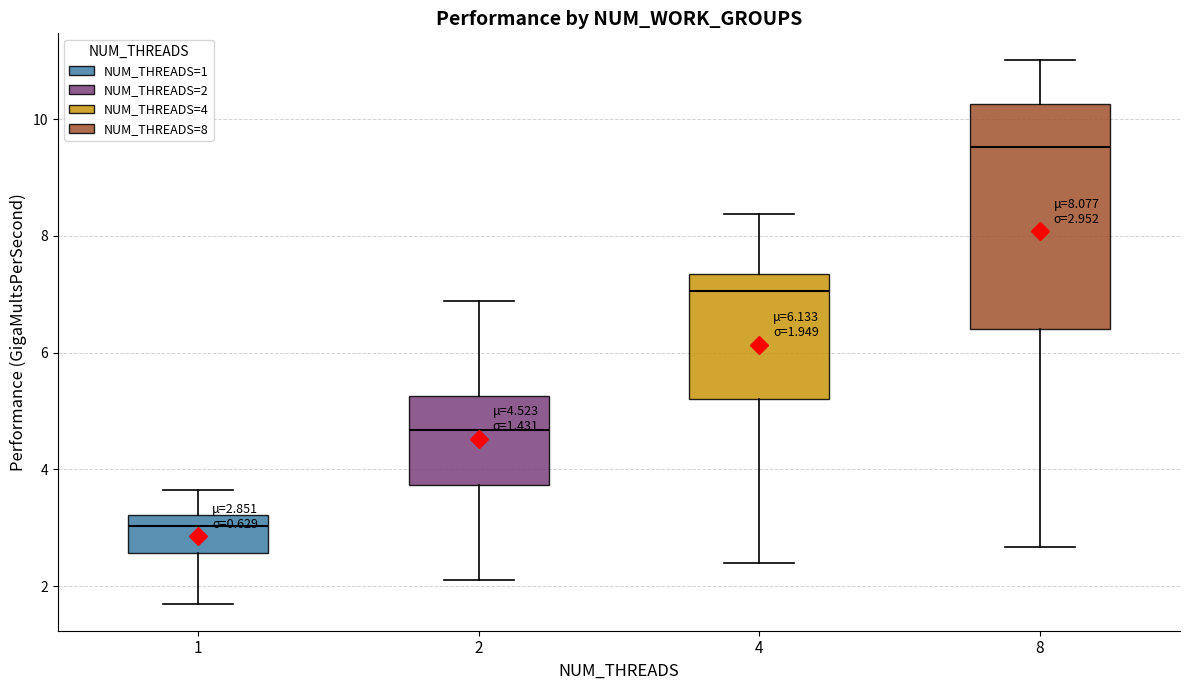

Which box has the highest median line?

8